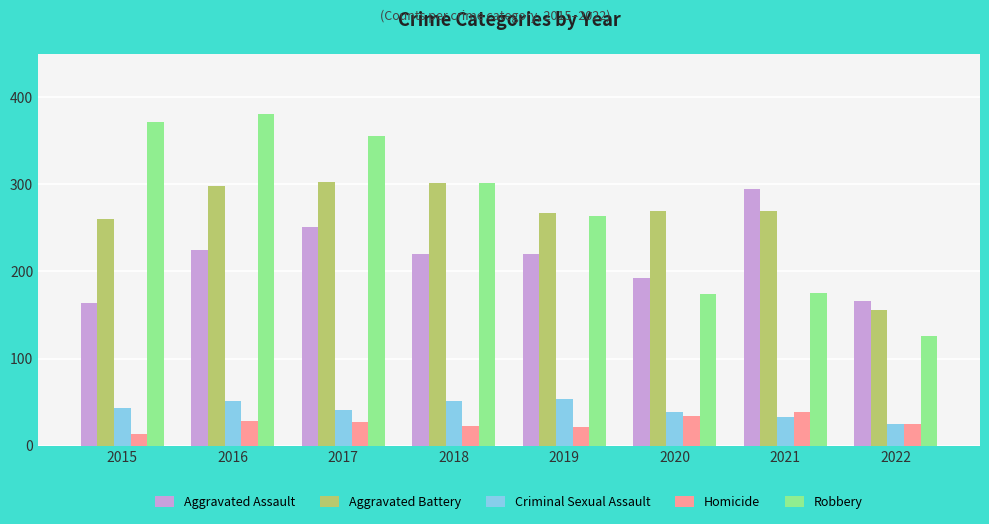

What is the total value across all series at 2021?

811